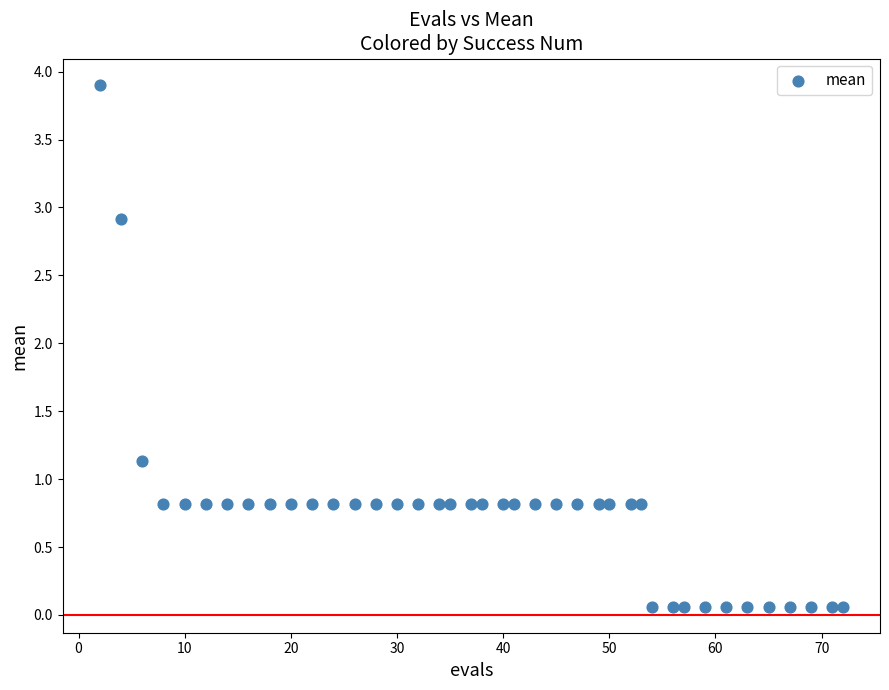

What Y value in the scatter plot is closest to 1?

1.1